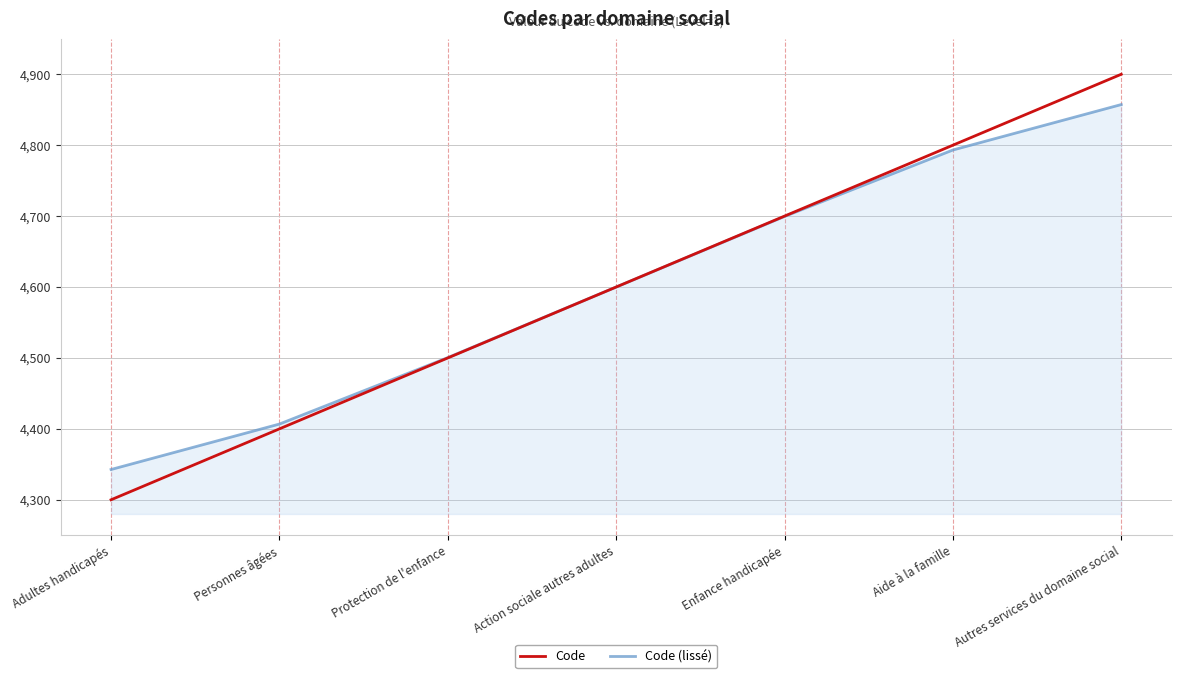

List the series in order of their peak value, highest first.

Code, Code (lissé)